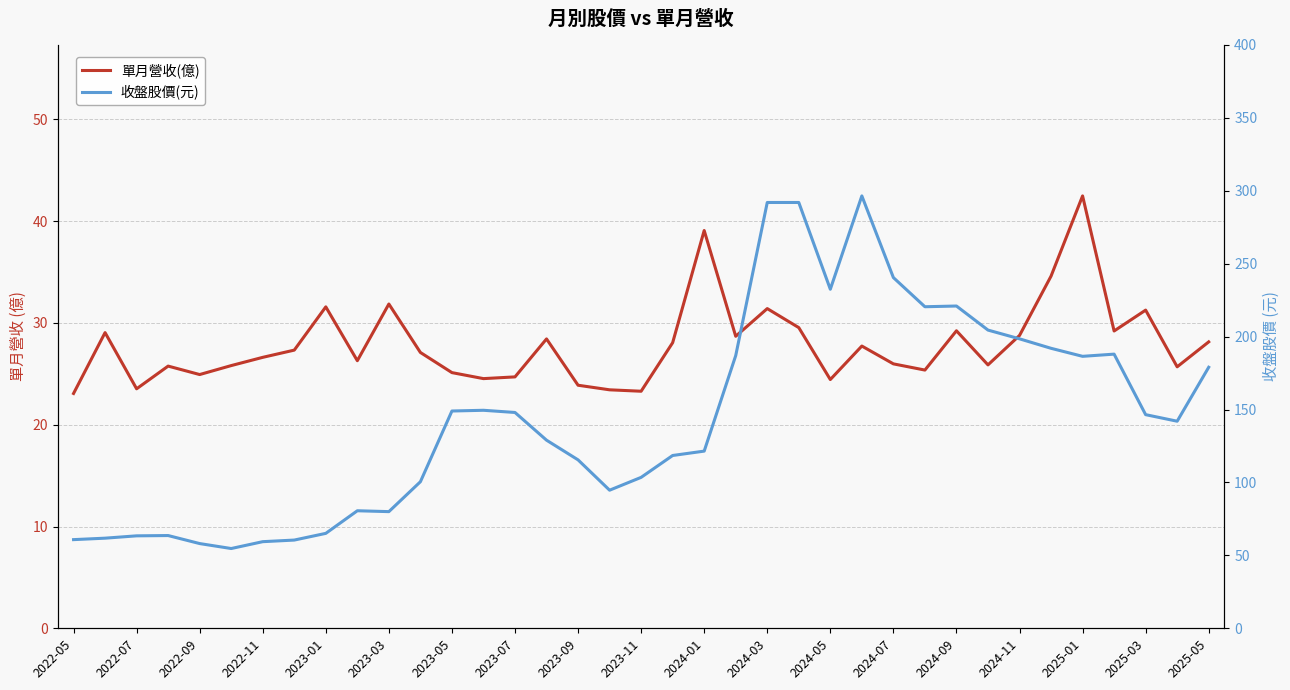

True or false: 單月營收(億) and 收盤股價(元) intersect in this chart.

False